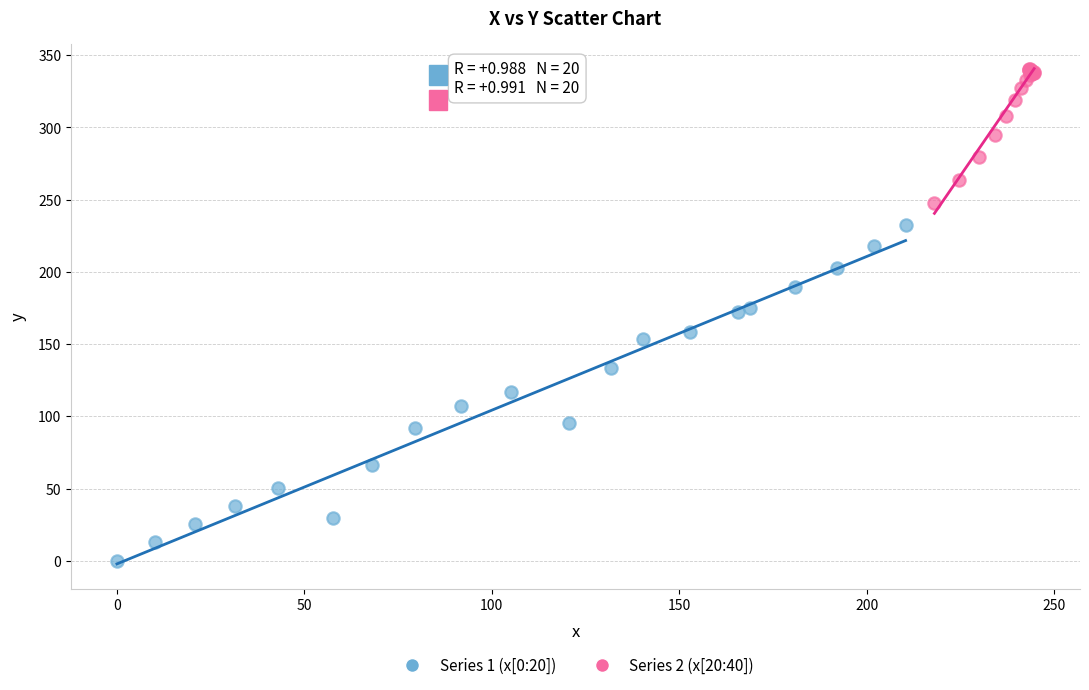

Which series contains the lowest Y value?

Series 1 (x[0:20])